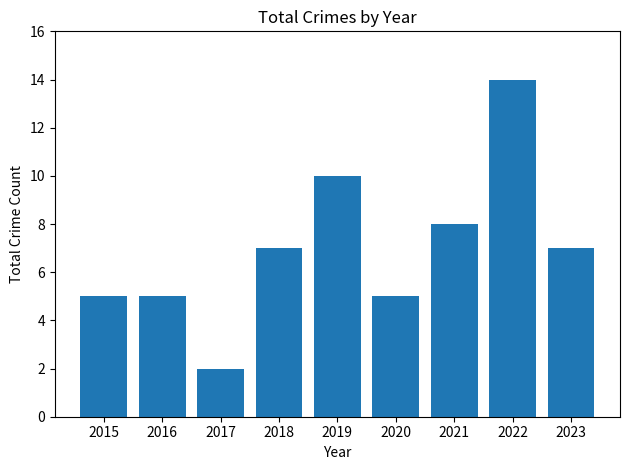

Are the bars grouped side by side (vs. stacked)?

No